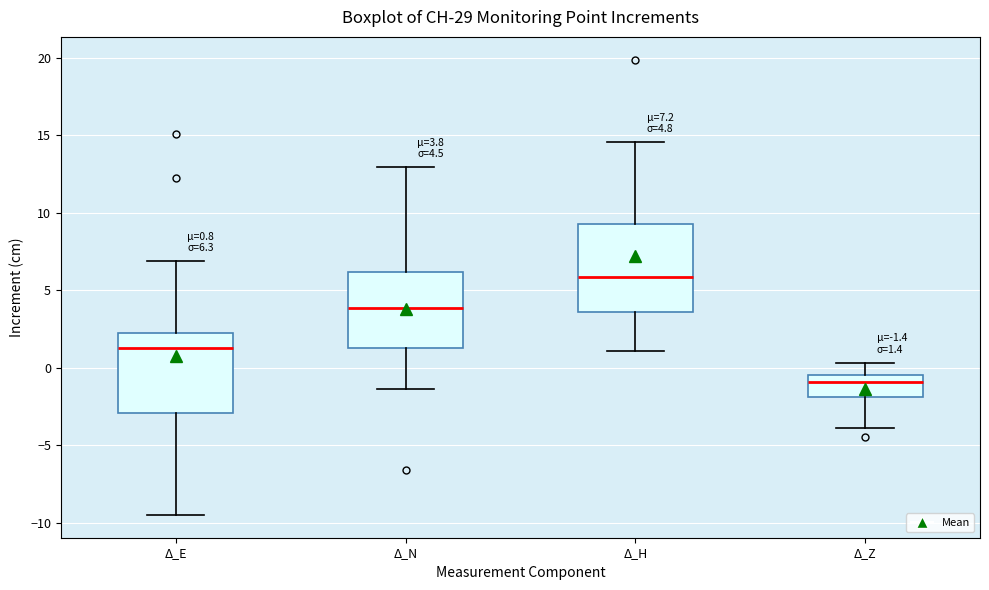

Which box's median line is the highest?

Δ_H